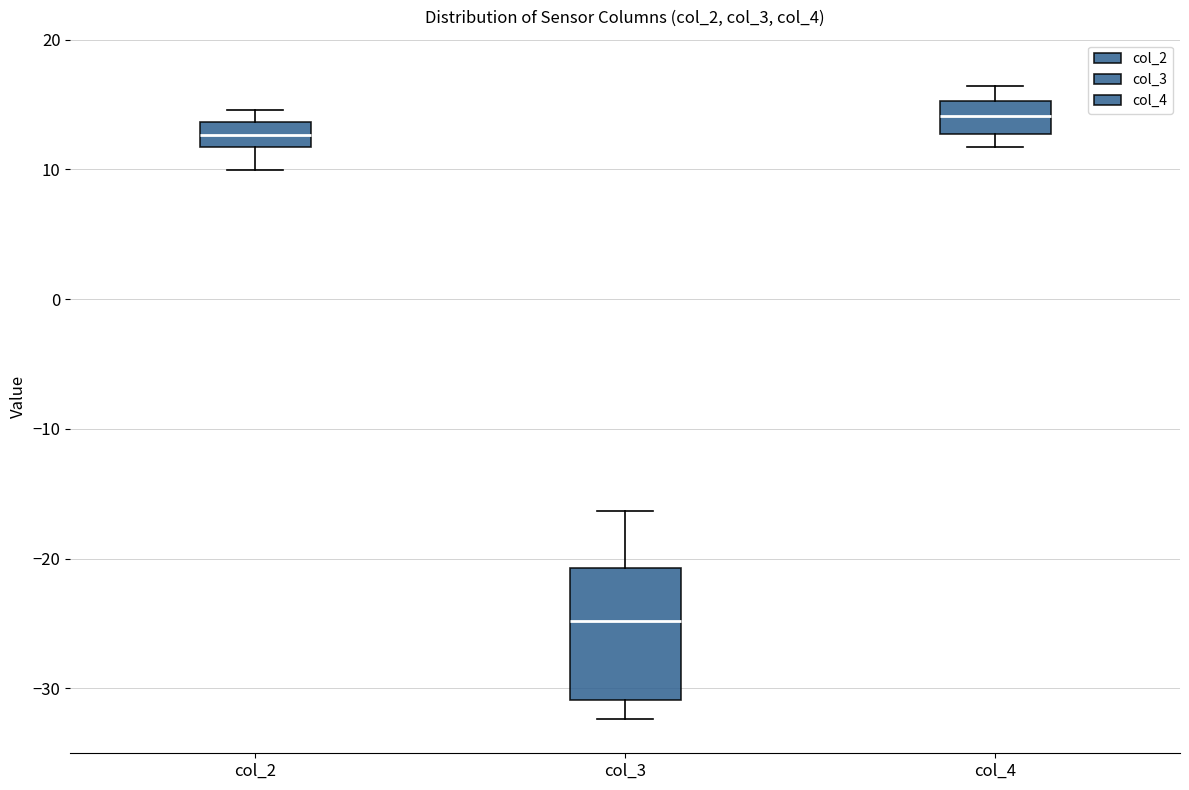

Reading left to right, transcribe this box plot: for each box, give where its median line is, the range the box spans, and where its two whiskers end, as read against the y-axis. The values are not printed on the chart, so give them approximately, as read against the axis.

col_2: median 13, box 12 to 14, whiskers 10 to 15
col_3: median -25, box -31 to -21, whiskers -32 to -16
col_4: median 14, box 13 to 15, whiskers 12 to 16